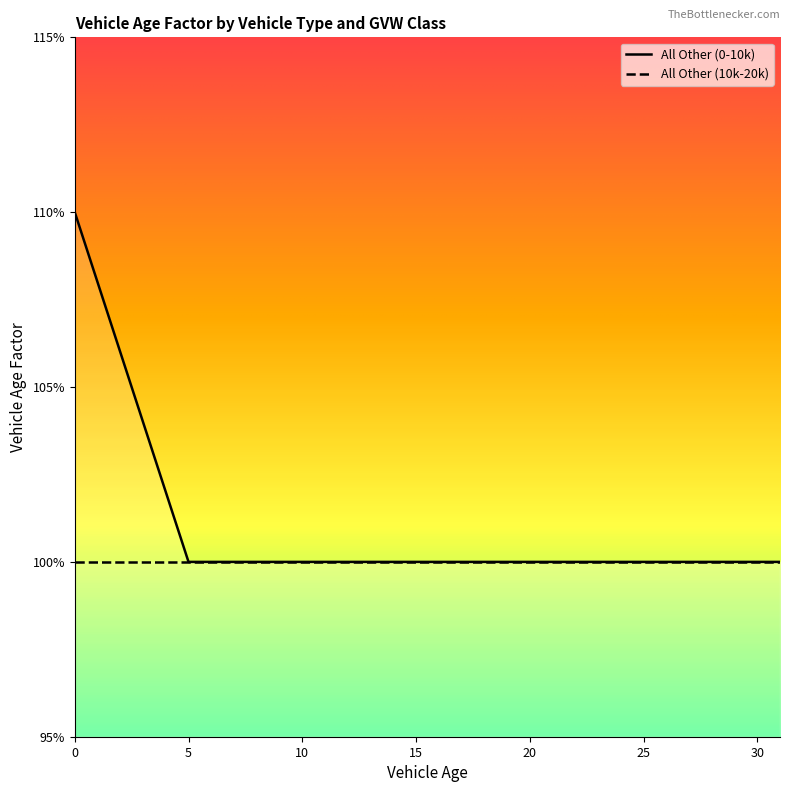

Count the values in the range 1 to 2.

32